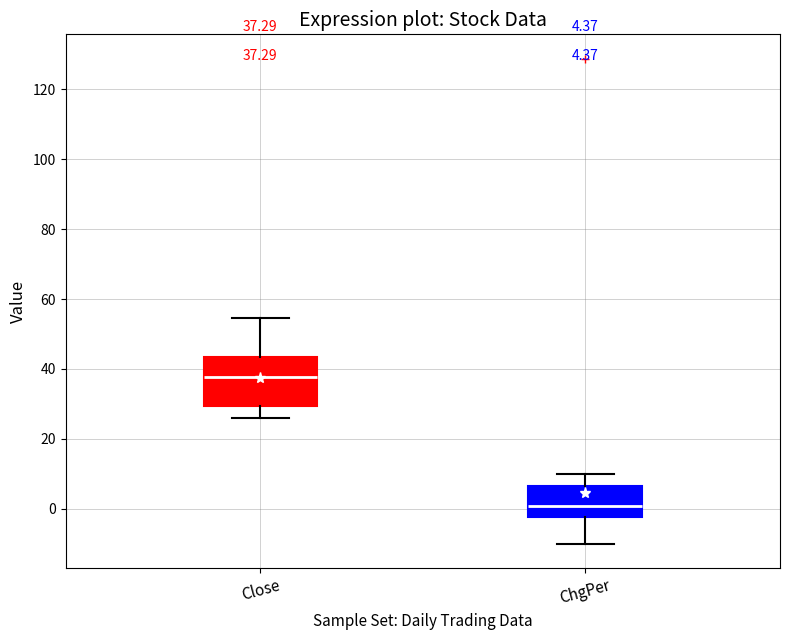

Which box is the tallest, from its lower edge to its upper edge?

Close